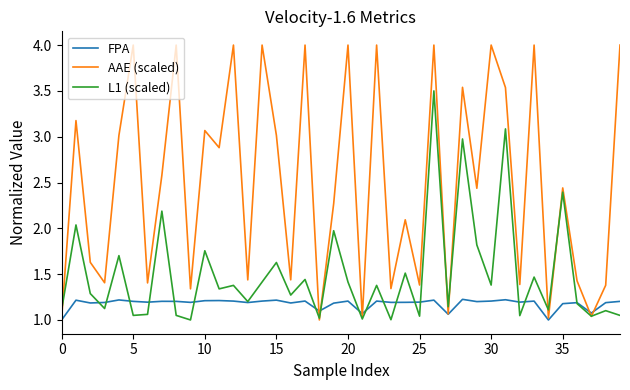

Which series has the largest total across all categories?

AAE (scaled)